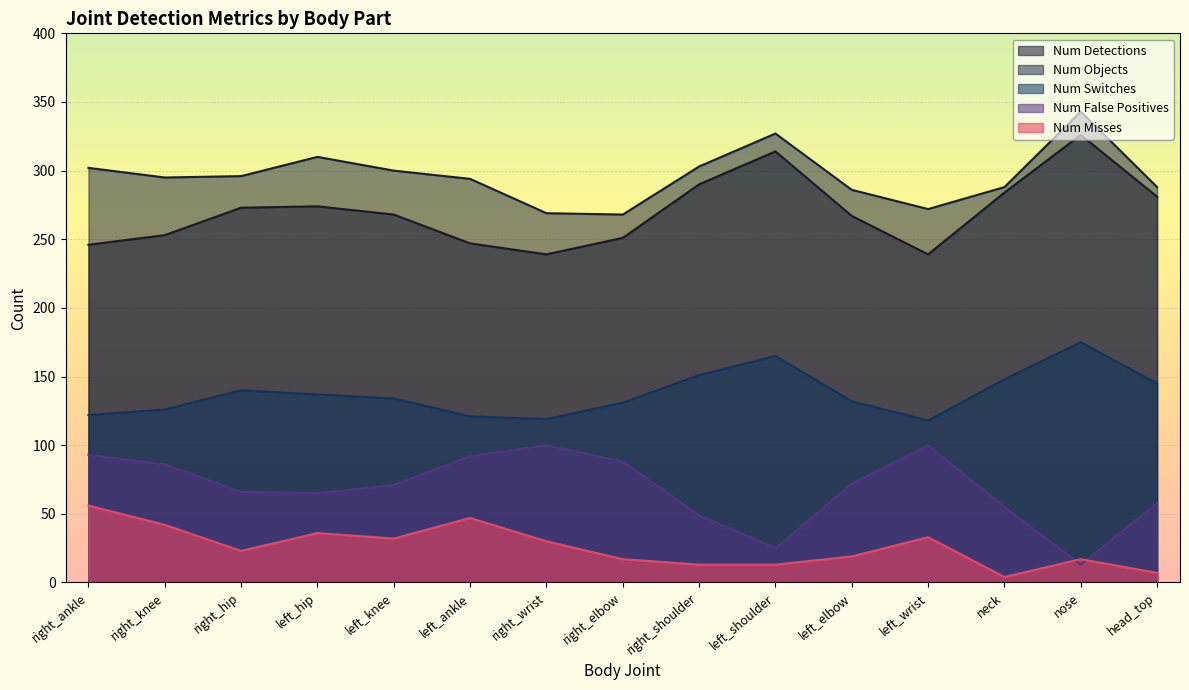

What is the maximum value for num_false_positives?

100